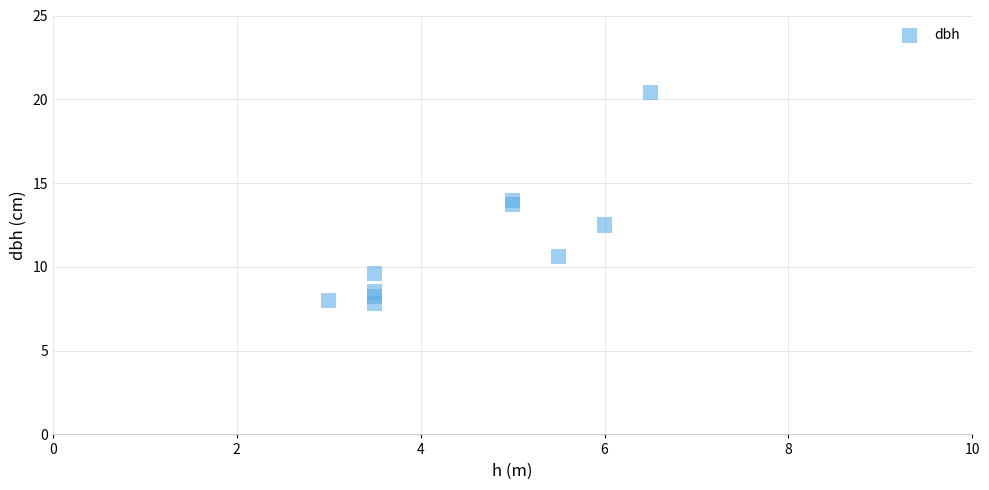

What is the range of X values (max minus min)?

3.5